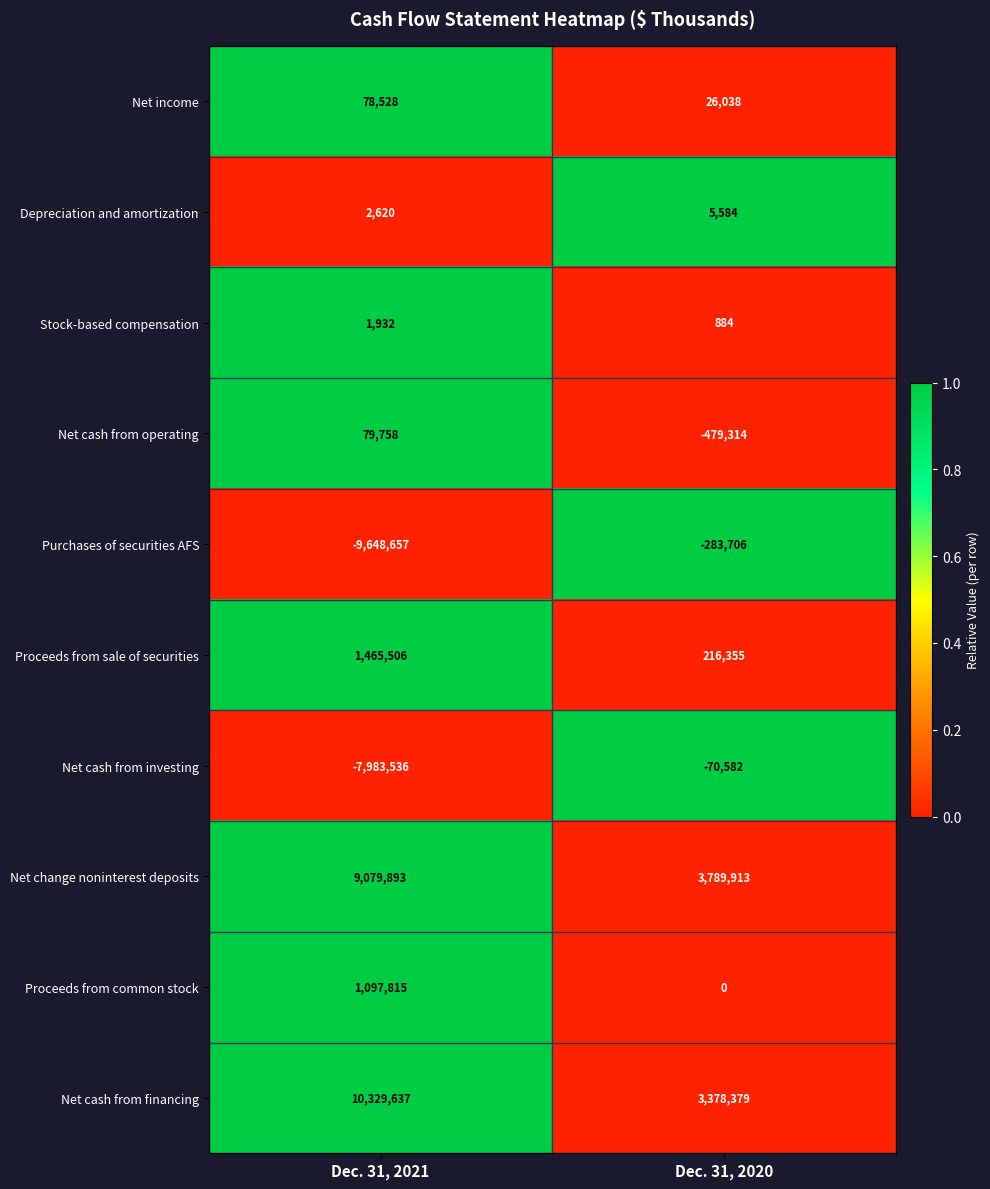

The Proceeds from sale of securities series shows 599240 at Dec. 31, 2021. True or false?

False